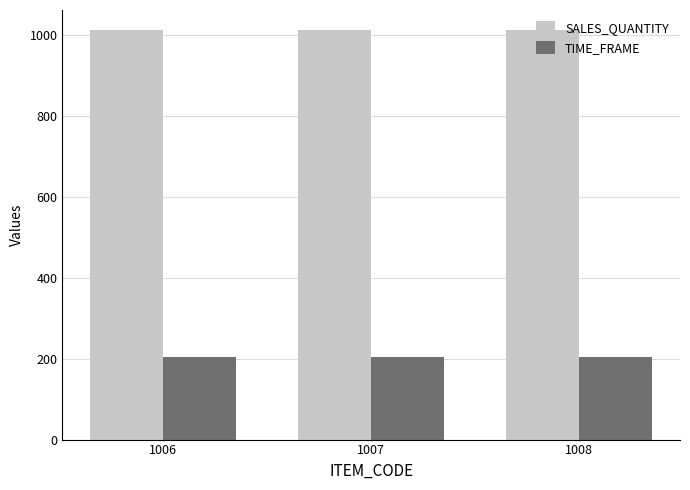

What are all the series names shown in the legend?

SALES_QUANTITY, TIME_FRAME